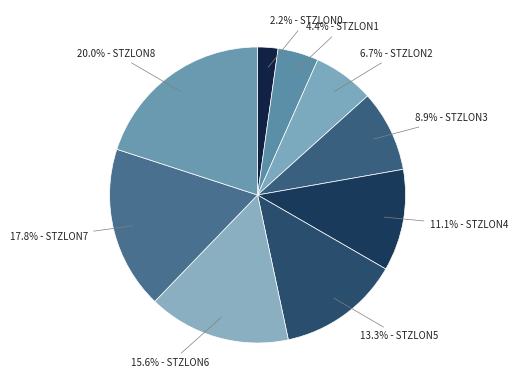

Count the number of slices in the pie.

9